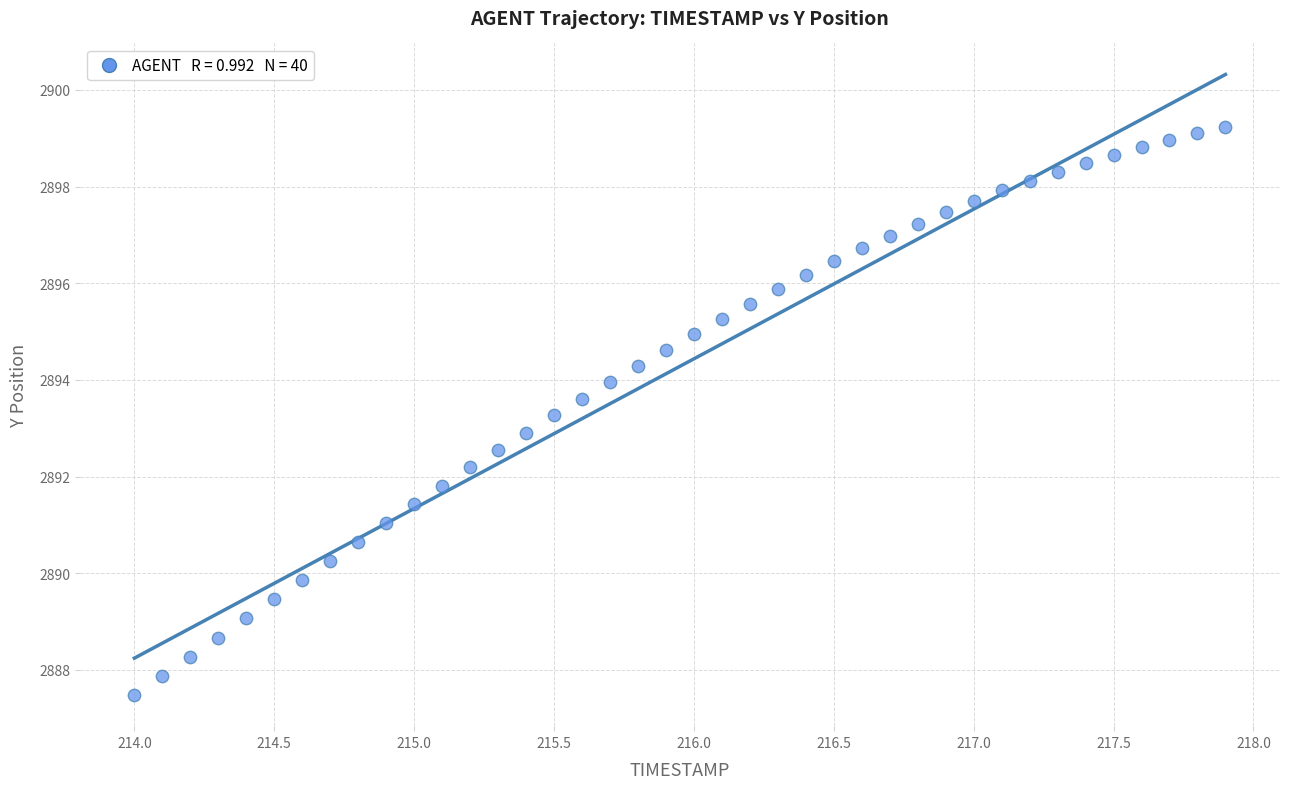

What is the range of X values (max minus min)?

3.9